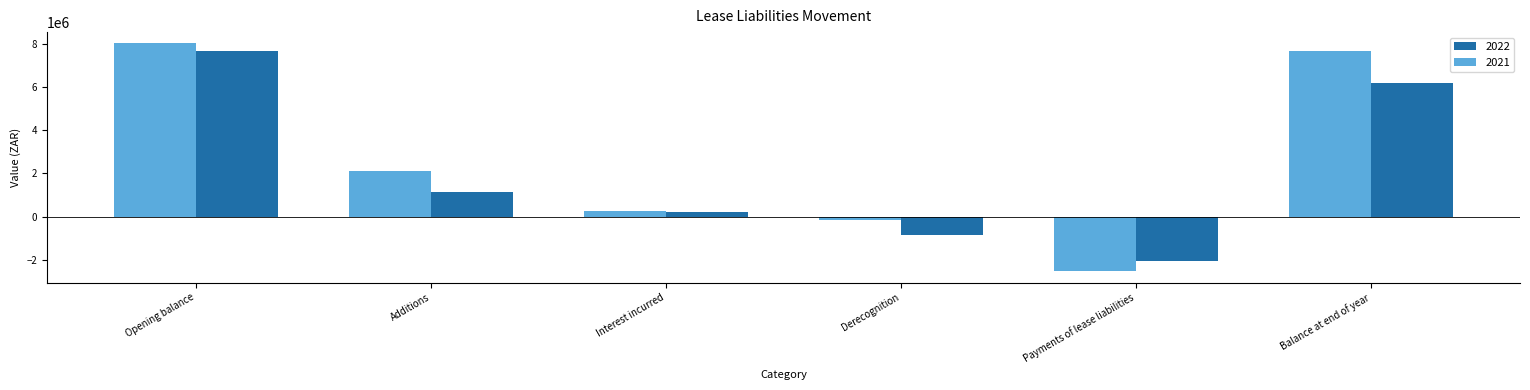

Are the bars horizontal?

No